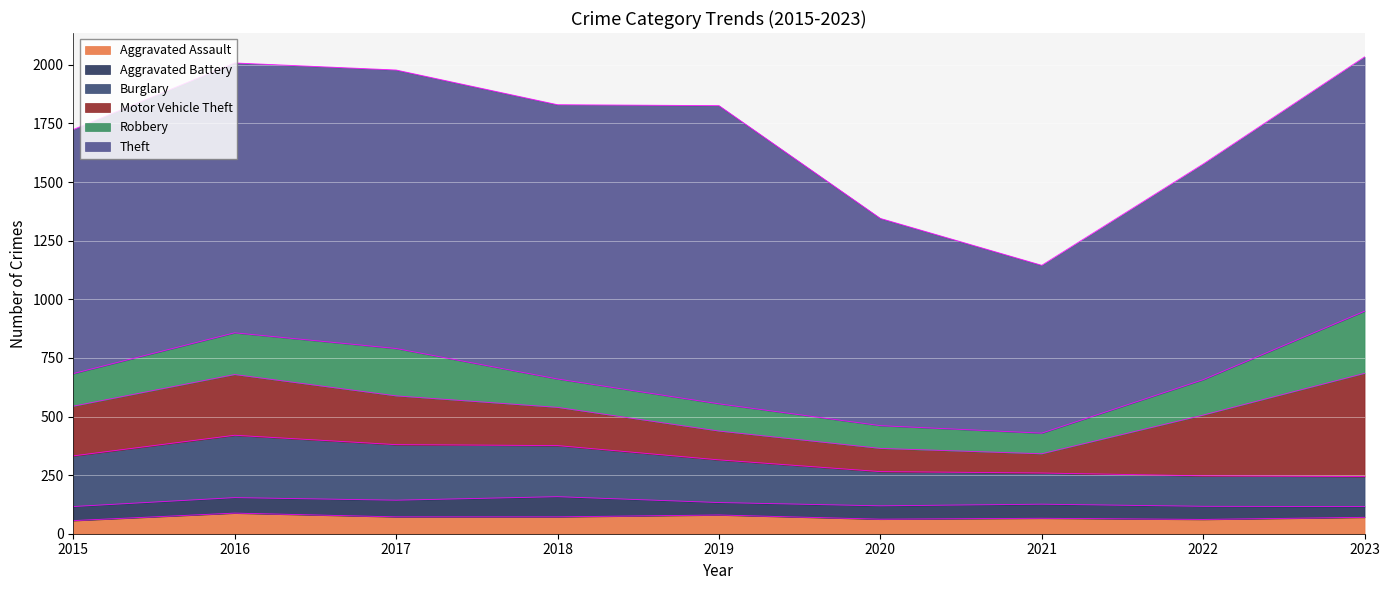

At 2022, list the series in order from smallest to largest.

Aggravated Battery, Aggravated Assault, Burglary, Robbery, Motor Vehicle Theft, Theft